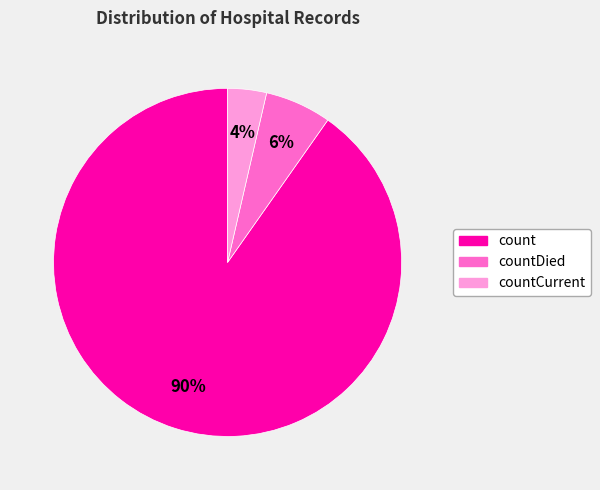

Does any single category account for the majority?

Yes